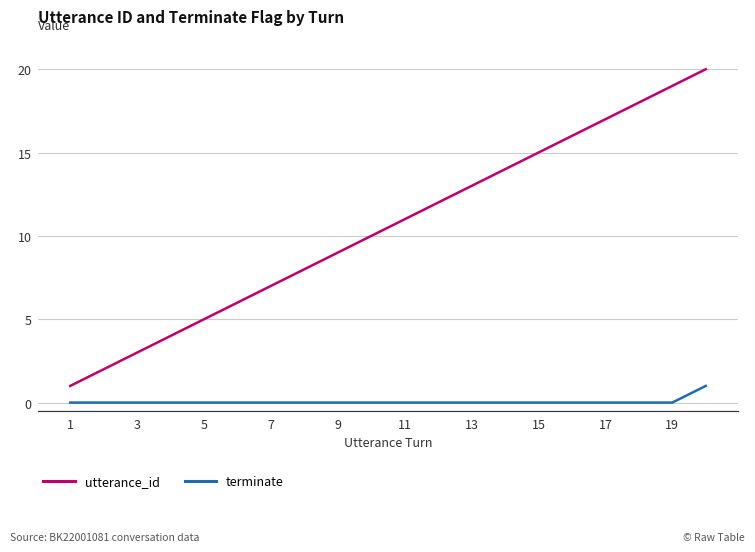

True or false: terminate and utterance_id cross at least once.

False